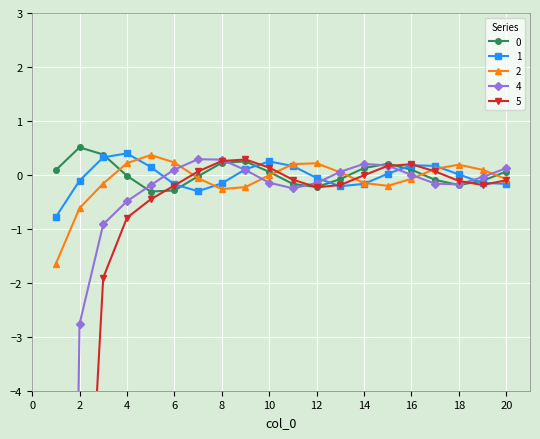

Rank the categories by 1 value from lowest to highest.

1, 7, 13, 6, 14, 20, 8, 19, 2, 12, 18, 15, 9, 5, 11, 17, 16, 10, 3, 4